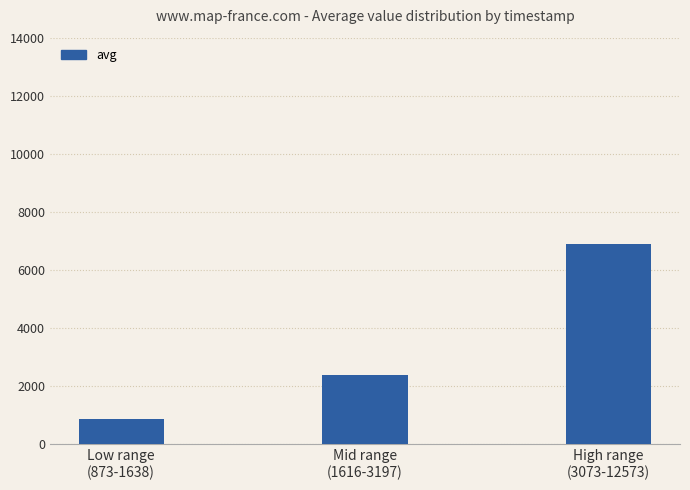

At which label is the value closest to 3877?

Mid range
(1616-3197)